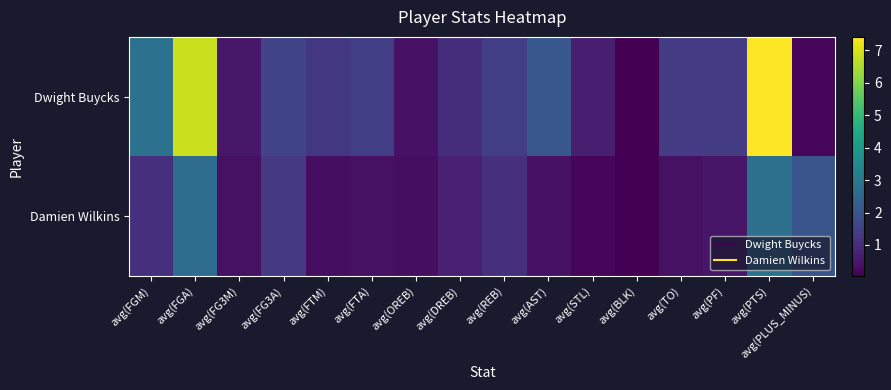

Reading left to right, extract all data points from this chart.

Dwight Buycks: avg(FGM)=2.8	avg(FGA)=6.8	avg(FG3M)=0.5	avg(FG3A)=1.6	avg(FTM)=1.2	avg(FTA)=1.4	avg(OREB)=0.4	avg(DREB)=1.0	avg(REB)=1.4	avg(AST)=2.0	avg(STL)=0.7	avg(BLK)=0.1	avg(TO)=1.3	avg(PF)=1.3	avg(PTS)=7.4	avg(PLUS_MINUS)=0.1
Damien Wilkins: avg(FGM)=1.0	avg(FGA)=2.7	avg(FG3M)=0.4	avg(FG3A)=1.3	avg(FTM)=0.3	avg(FTA)=0.4	avg(OREB)=0.3	avg(DREB)=0.7	avg(REB)=1.0	avg(AST)=0.4	avg(STL)=0.1	avg(BLK)=0.0	avg(TO)=0.4	avg(PF)=0.5	avg(PTS)=2.8	avg(PLUS_MINUS)=2.0